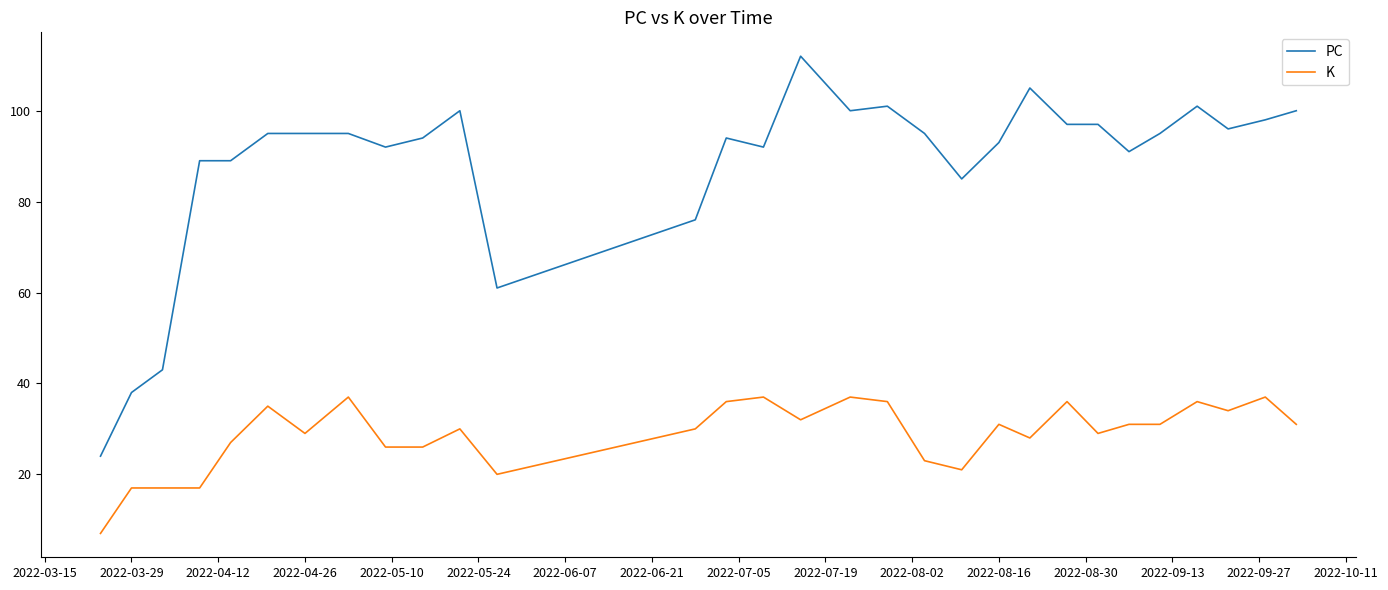

True or false: PC and K cross at least once.

False